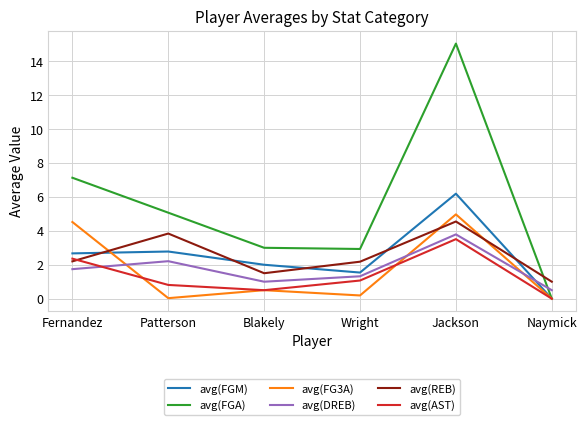

How many series are shown in this chart?

6